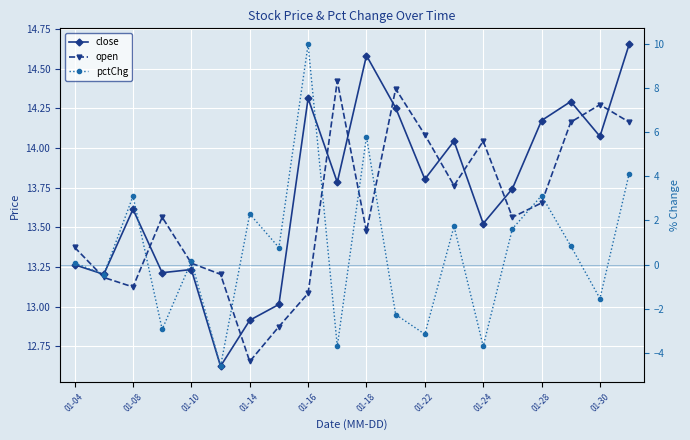

True or false: close and pctChg intersect in this chart.

False